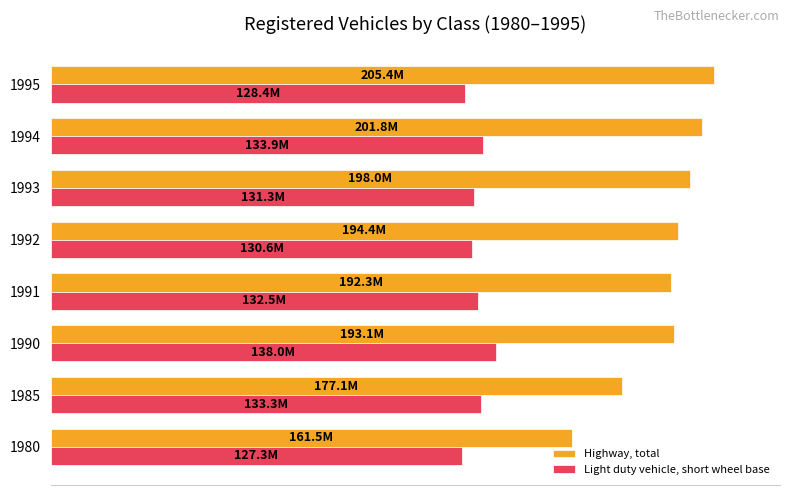

List the series in order of their peak value, highest first.

Highway, total, Light duty vehicle, short wheel base